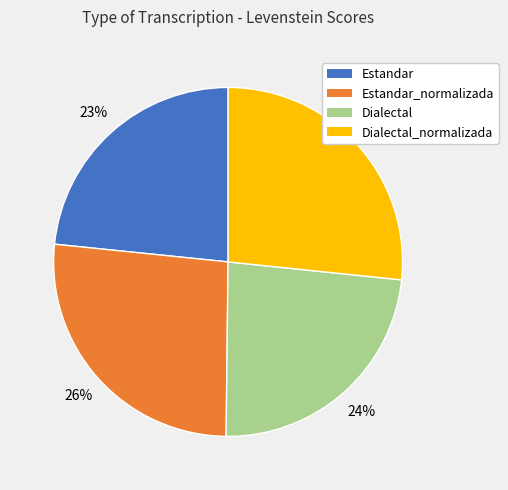

How many slices are in this pie chart?

4